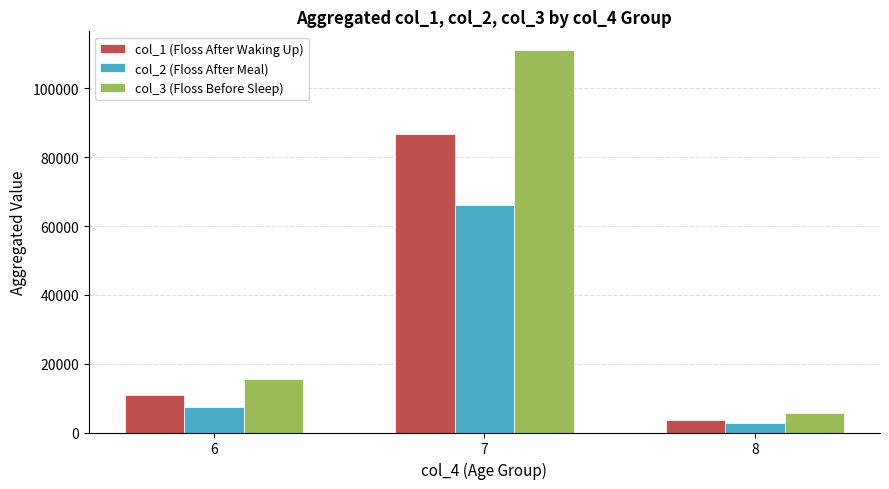

Rank the series at 7 from lowest to highest value.

col_2 (Floss After Meal), col_1 (Floss After Waking Up), col_3 (Floss Before Sleep)